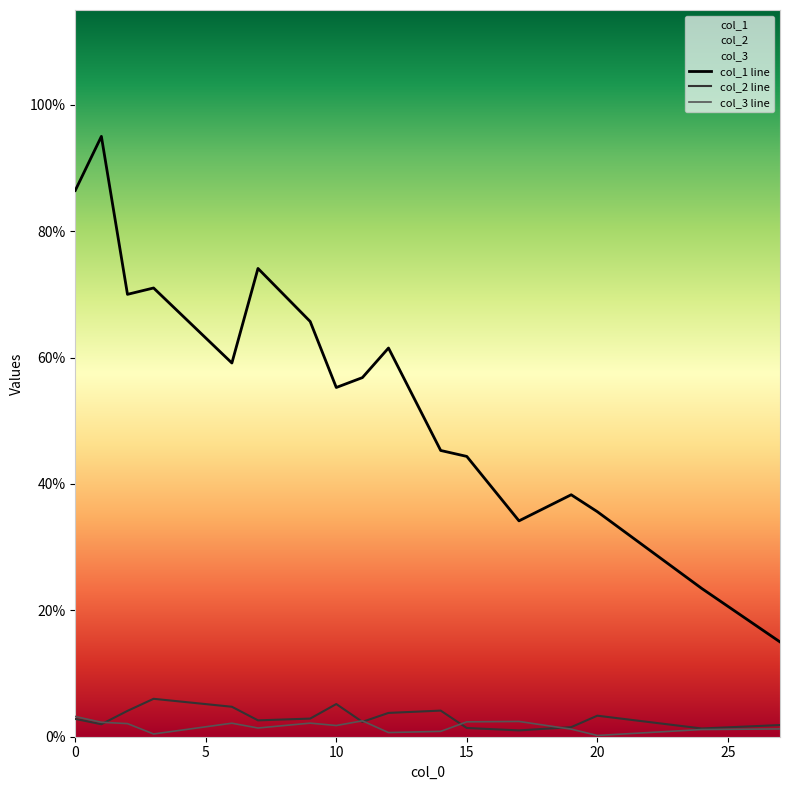

Which series has the largest total across all categories?

col_1 line